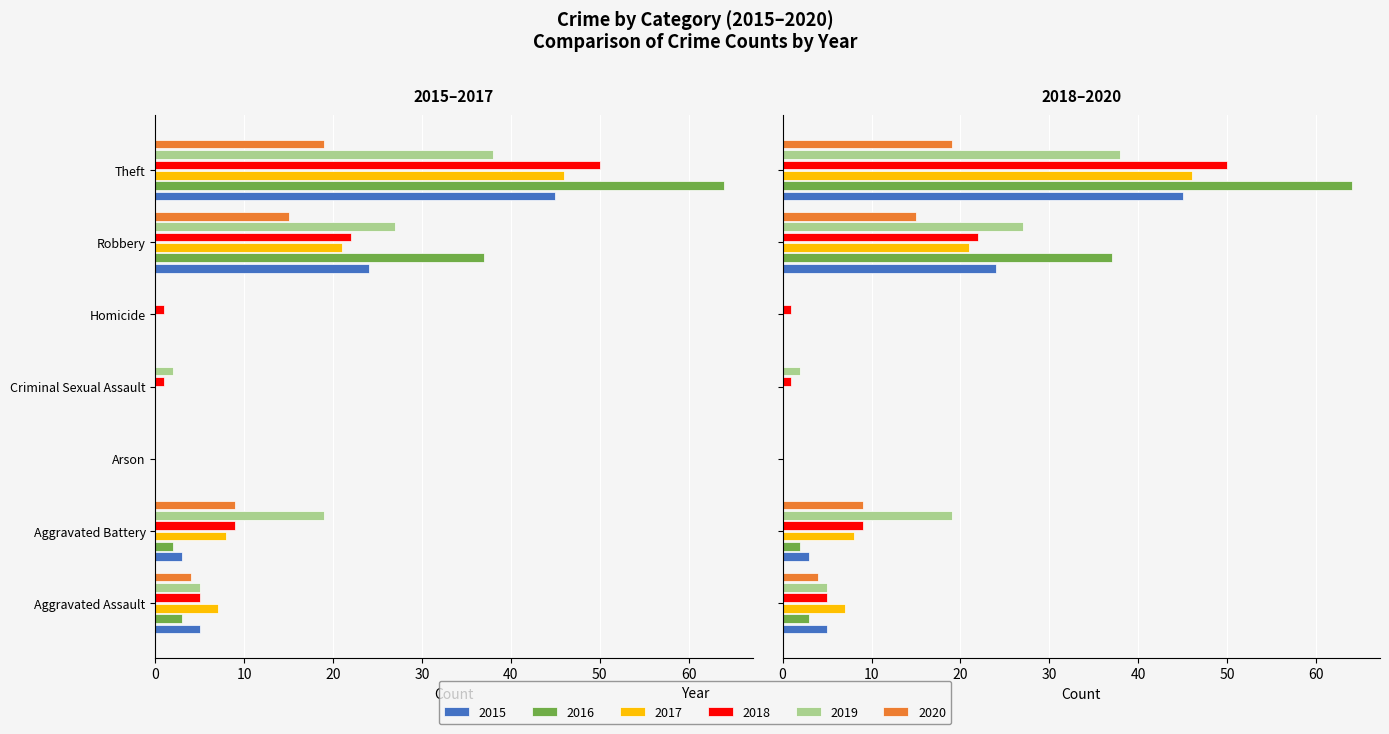

Which category has the highest value in the 2020 series?

Arson